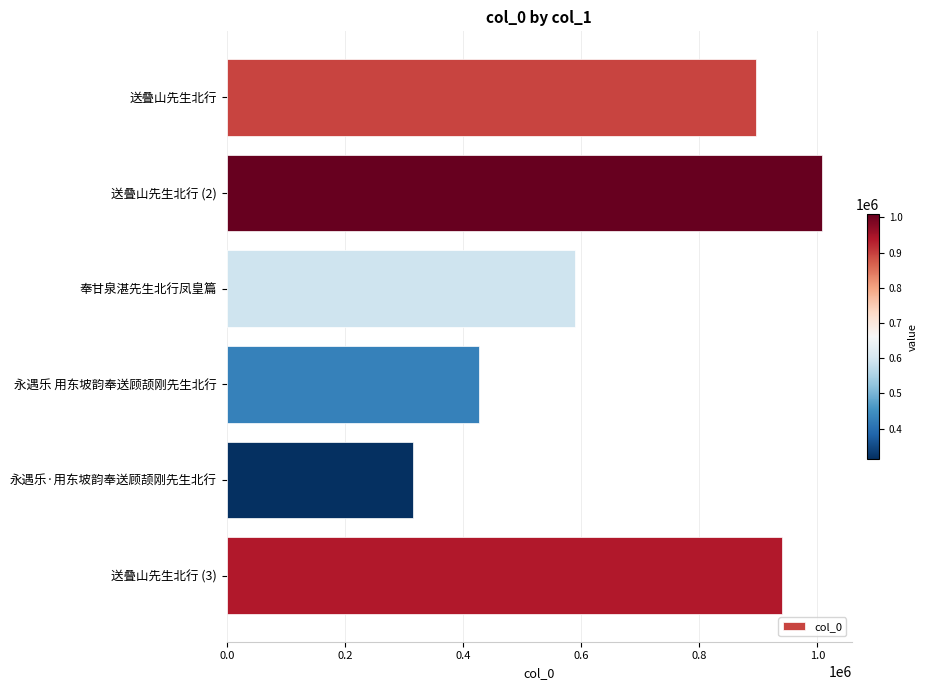

Reading top to bottom, transcribe all the data shown in this chart.

送叠山先生北行=895197	送叠山先生北行 (2)=1008065	奉甘泉湛先生北行凤皇篇=590298	永遇乐 用东坡韵奉送顾颉刚先生北行=427786	永遇乐·用东坡韵奉送顾颉刚先生北行=314999	送叠山先生北行 (3)=940349